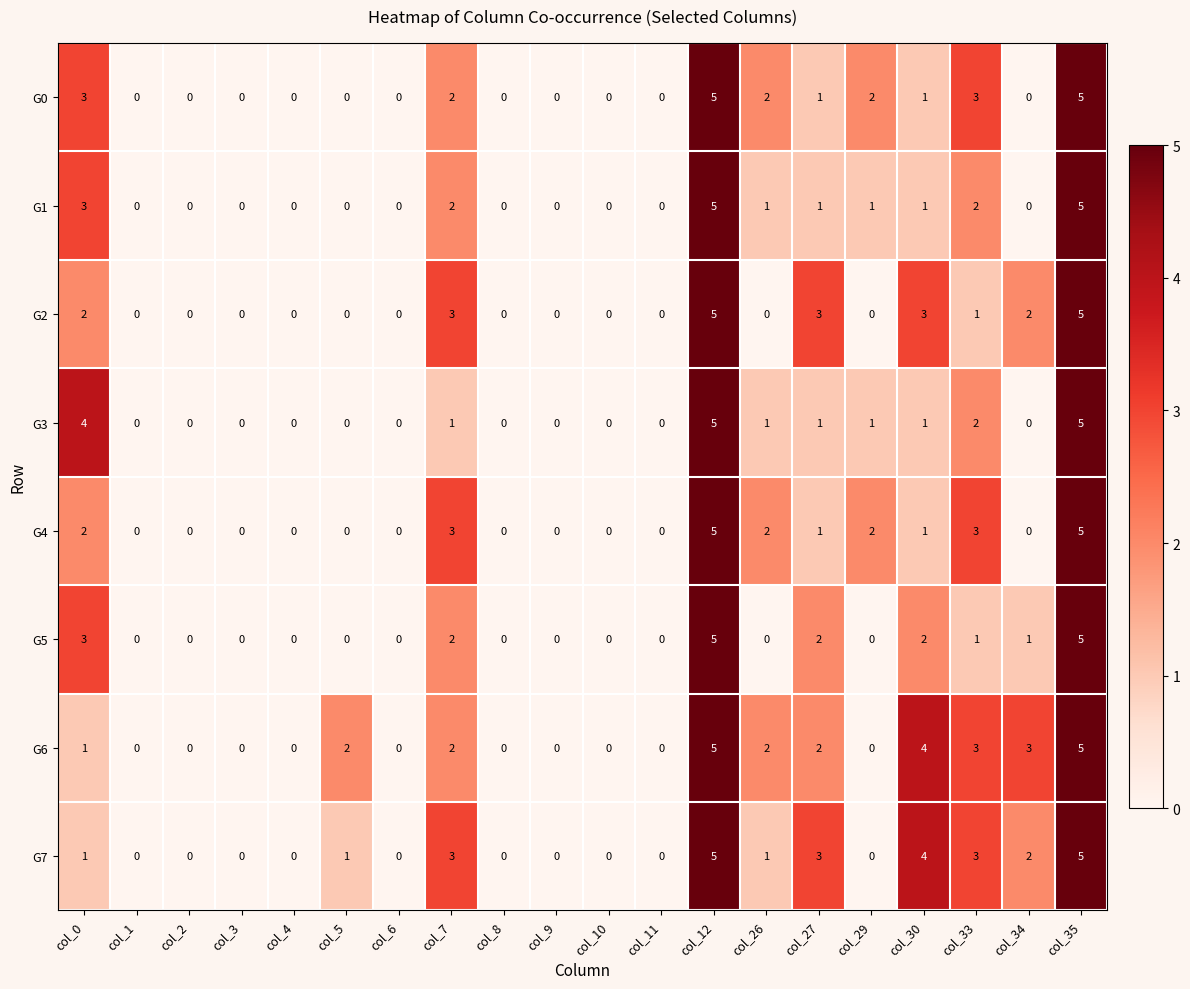

How many positive values does the G4 series have?

9